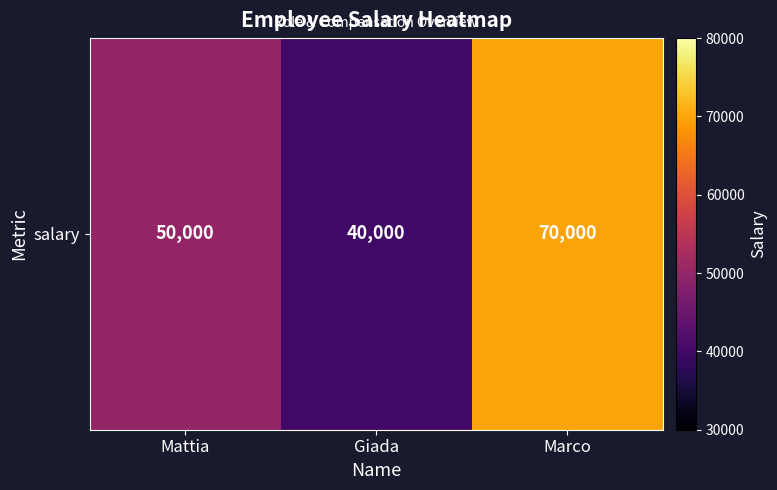

Reading left to right, extract all data points from this chart.

Mattia=50000	Giada=40000	Marco=70000